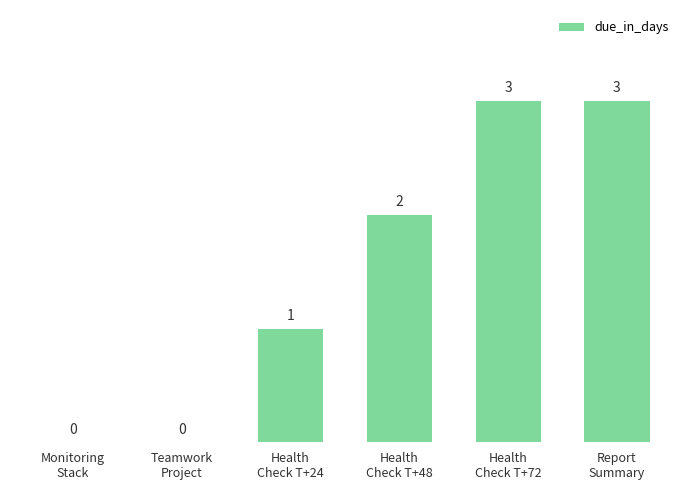

What is the sum of all values?

9